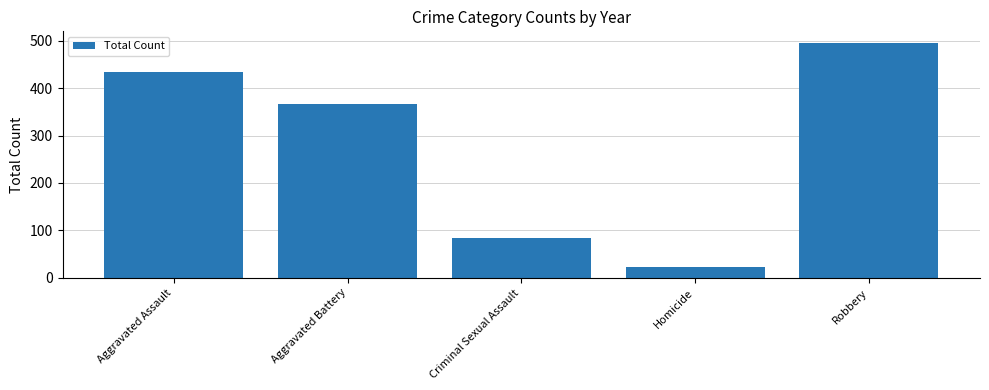

What is the change in value from Aggravated Battery to Homicide?

-344